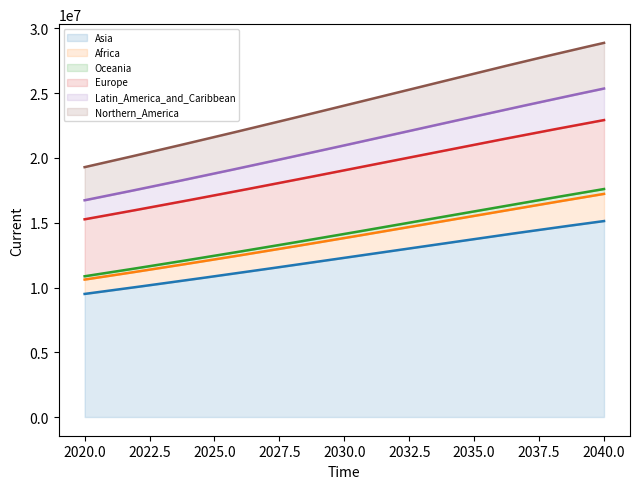

True or false: Europe and Latin_America_and_Caribbean intersect in this chart.

False